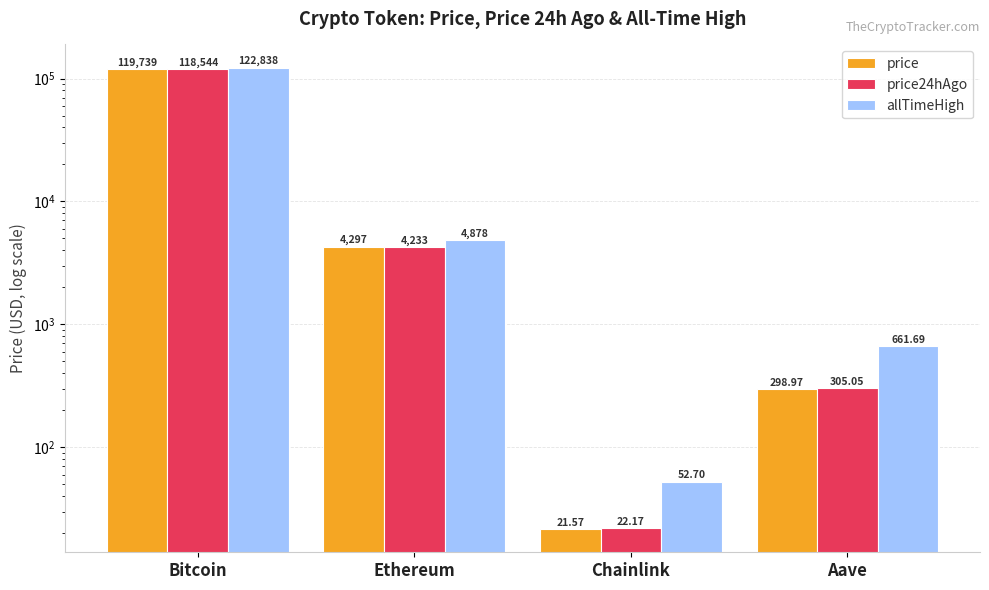

Where is price24hAgo nearest to the value 59283?

Ethereum